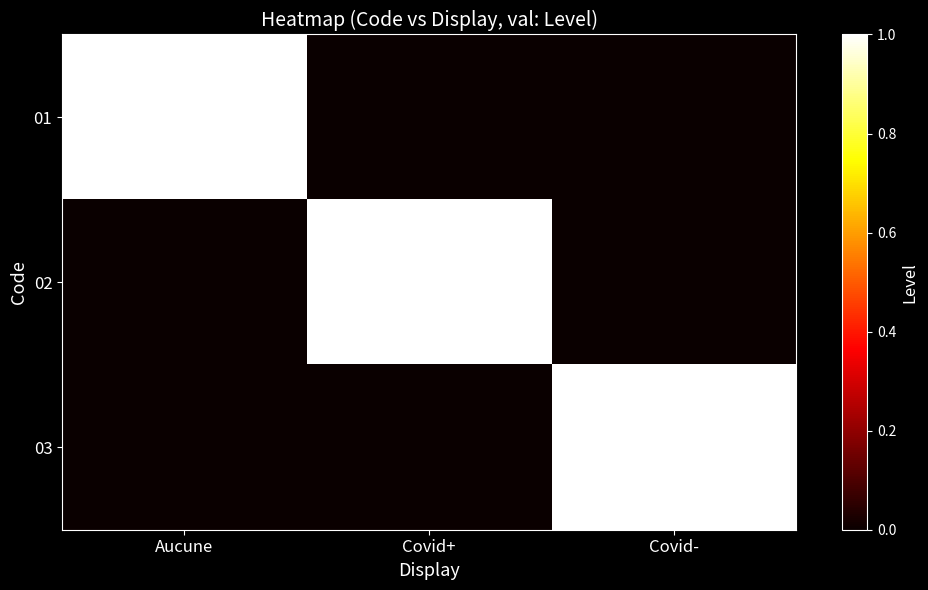

What is the total value across all series at Covid+?

1